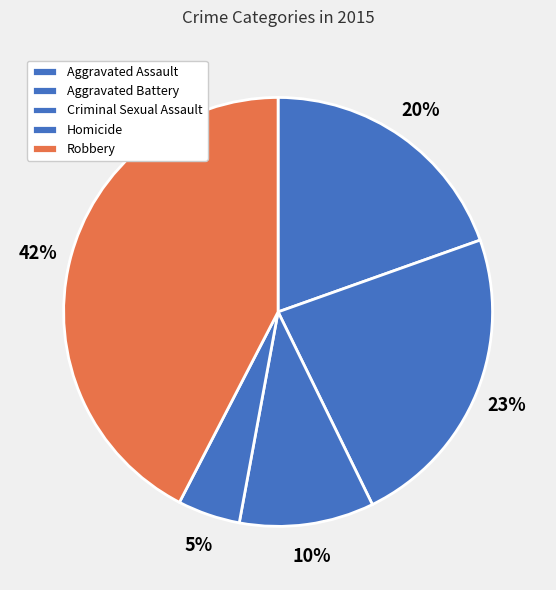

Is it true that Aggravated Assault is 20% of the pie?

True